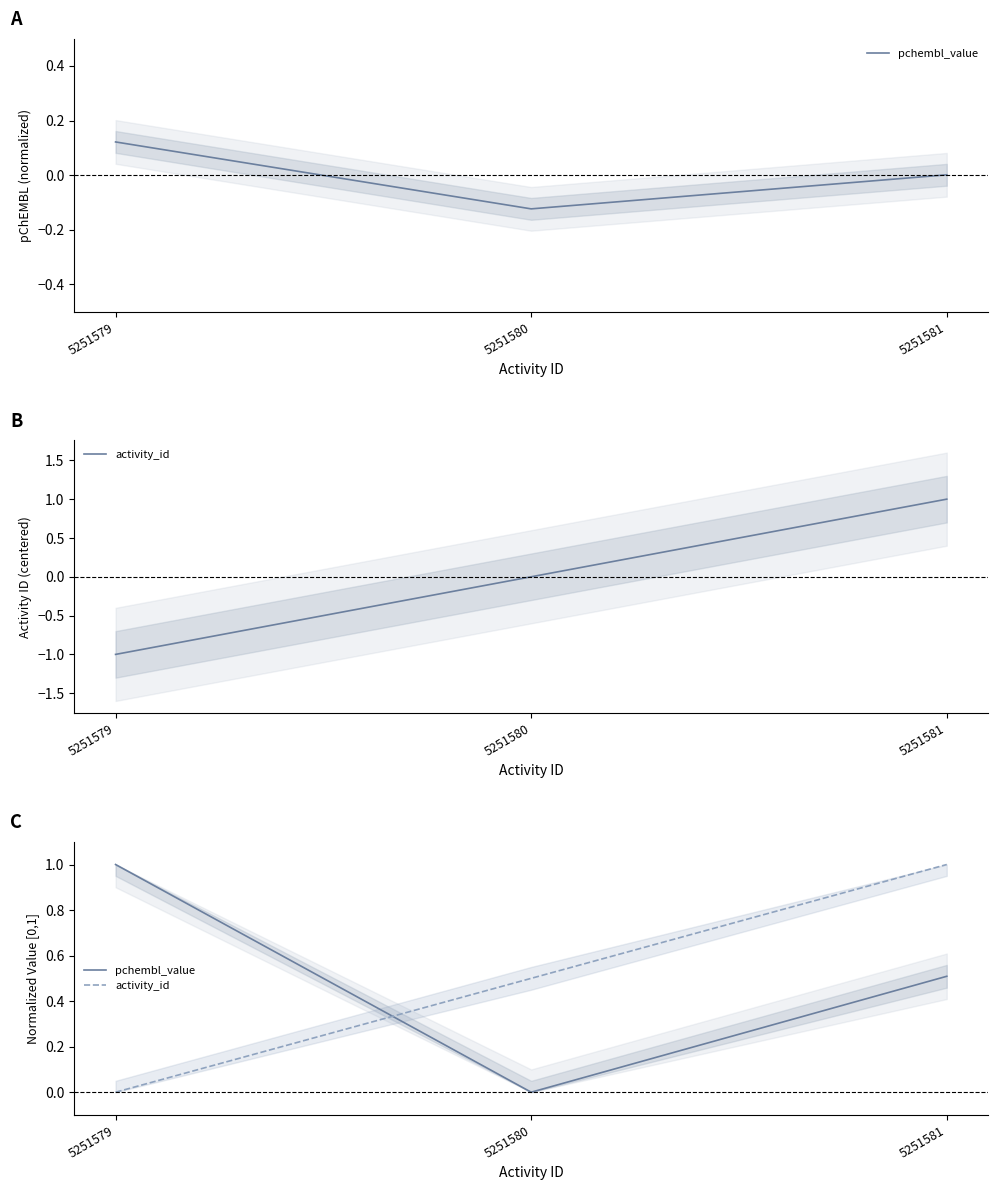

Reading right to left, what are all the values shown in this chart?

pchembl_value: 5251581=0.5	5251580=0.0	5251579=1.0
activity_id: 5251581=1.0	5251580=0.5	5251579=0.0